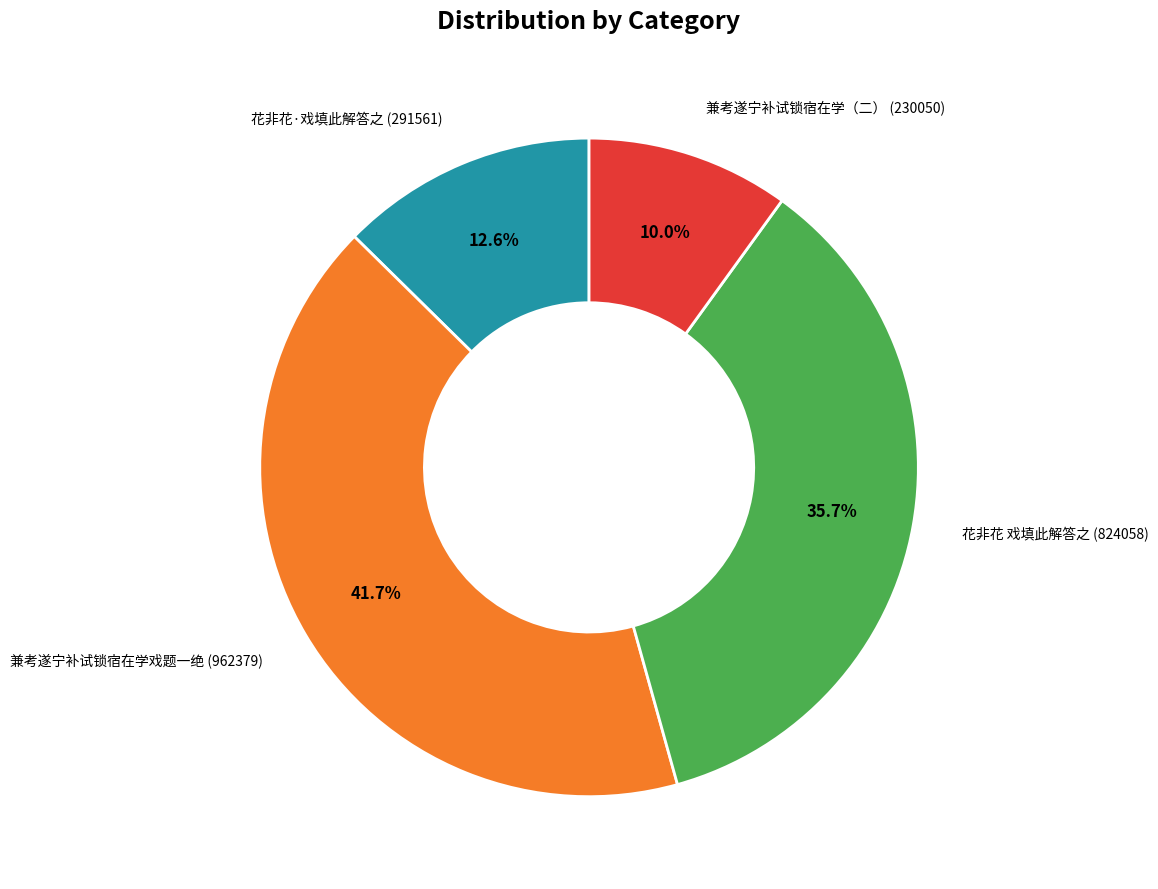

Rank the categories by value from lowest to highest.

兼考遂宁补试锁宿在学（二） (230050), 花非花·戏填此解答之 (291561), 花非花 戏填此解答之 (824058), 兼考遂宁补试锁宿在学戏题一绝 (962379)